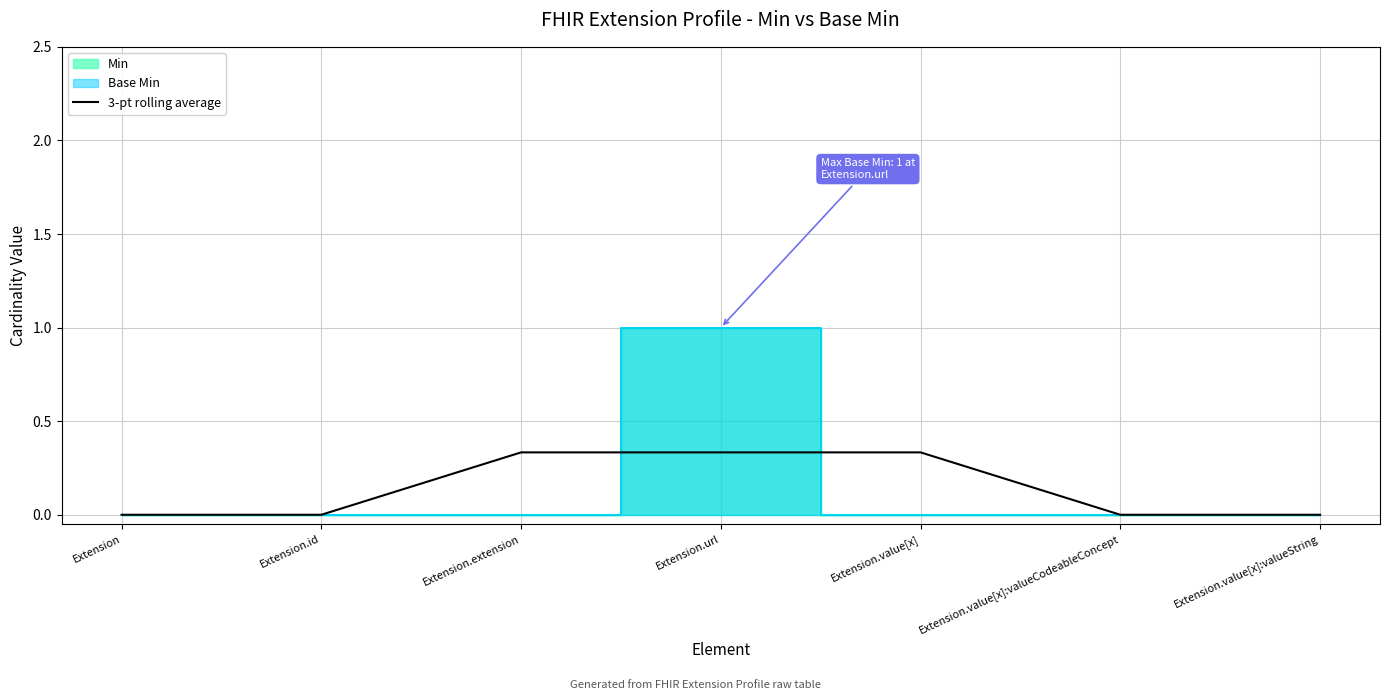

The value at Extension.url is 0.5. True or false?

False